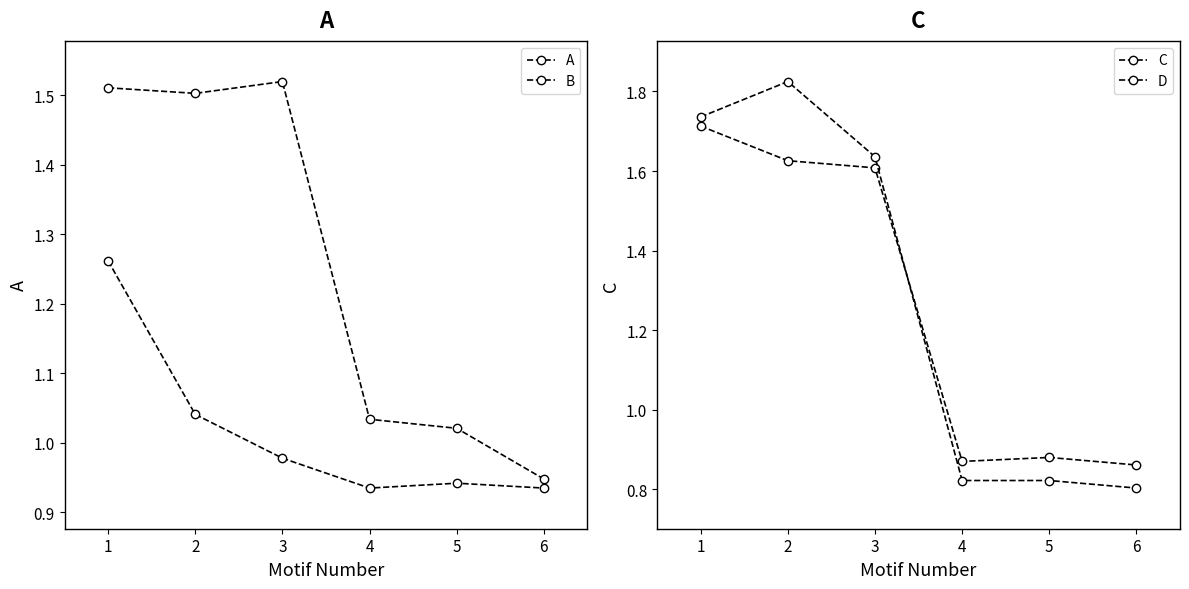

What is the lowest value of the D series?

0.8